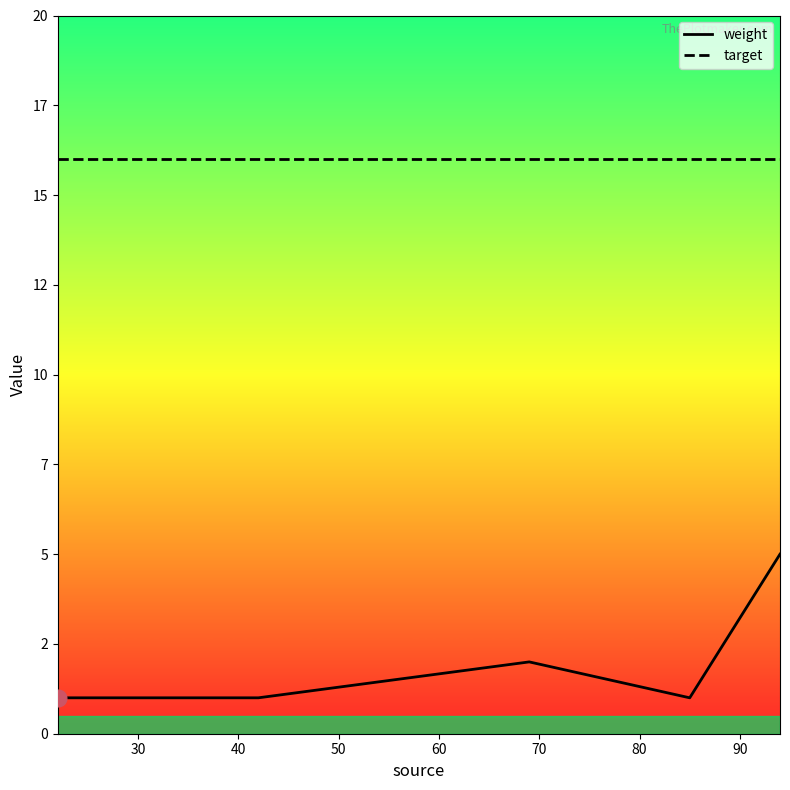

At how many categories does at least one series exceed 5?

5